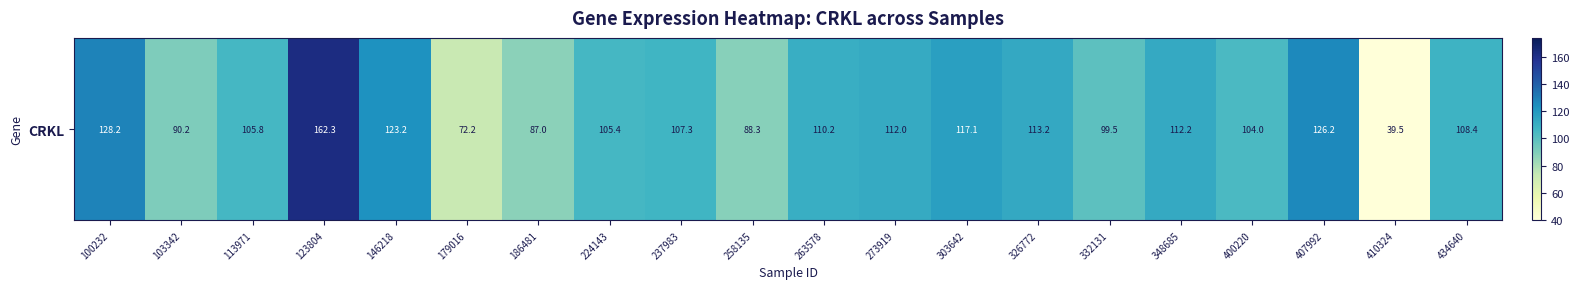

True or false: the data shows 135.8 at 258135.

False